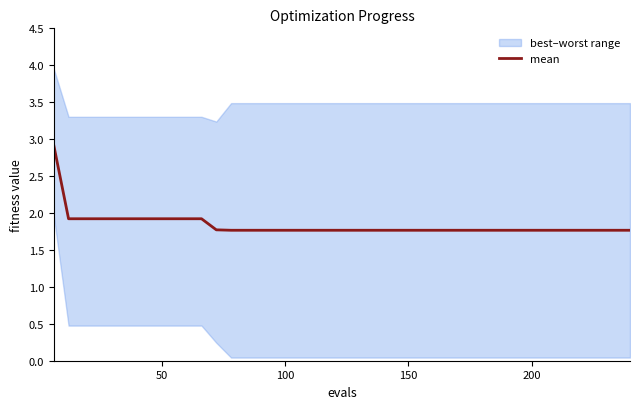

What is the minimum value shown in the chart?

1.8